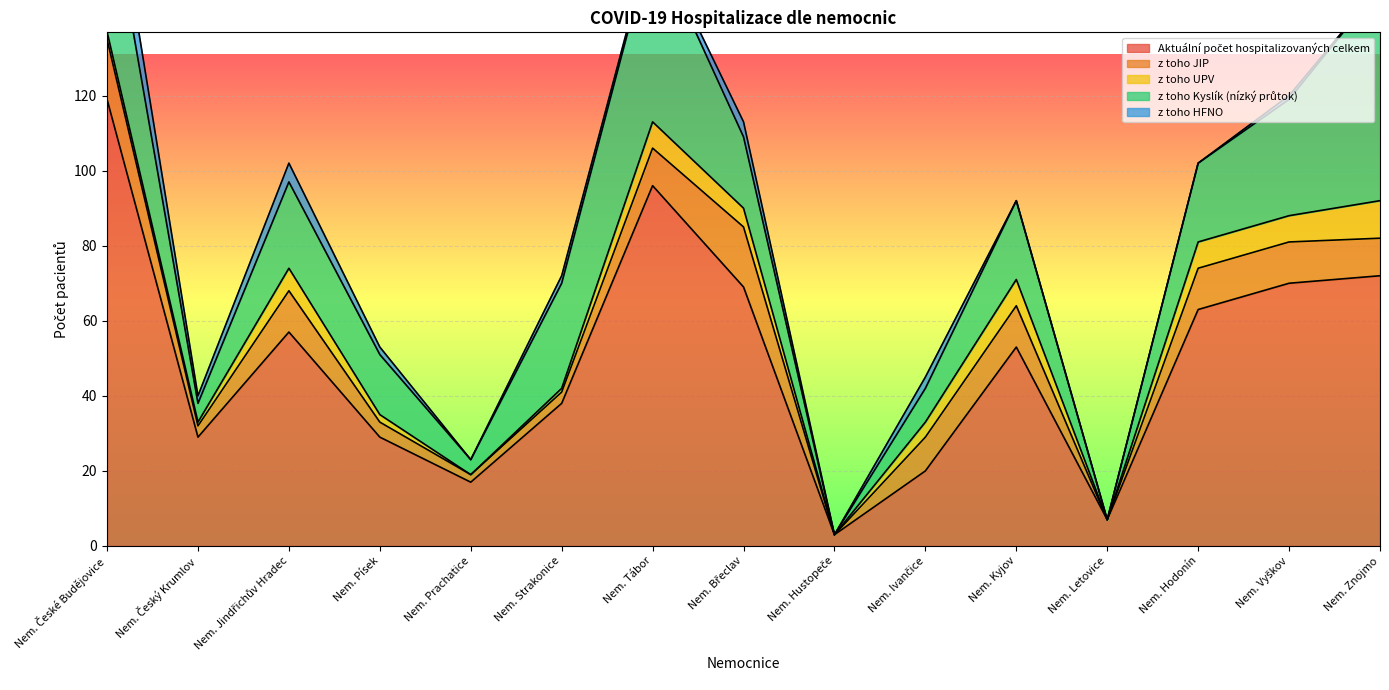

What is the label of the 5th point from the right?

Nem. Kyjov